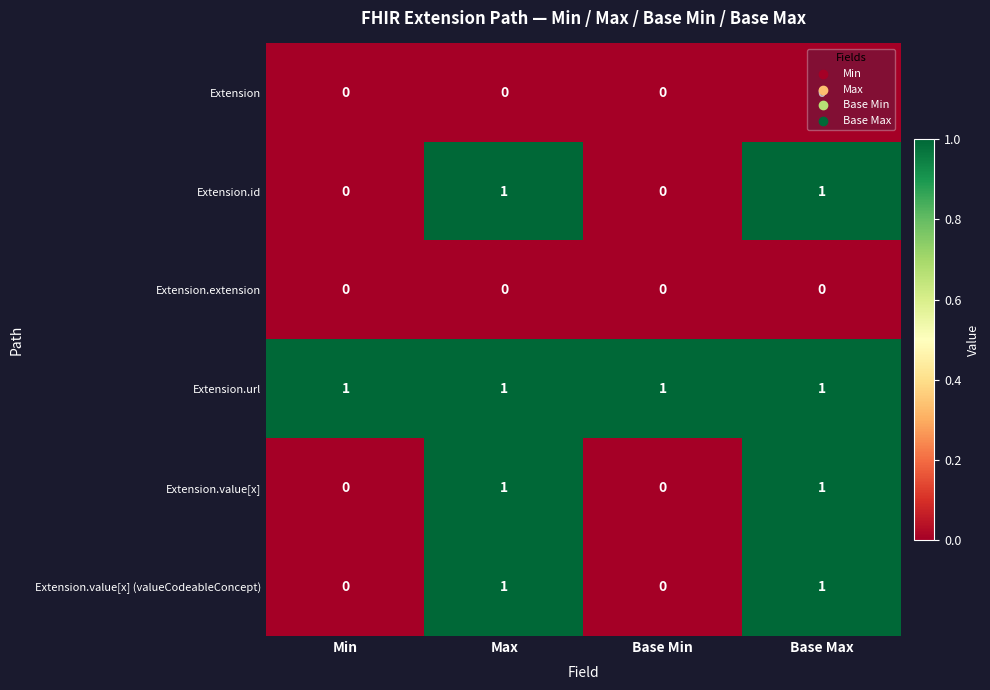

What is the total value across all series at Base Min?

1